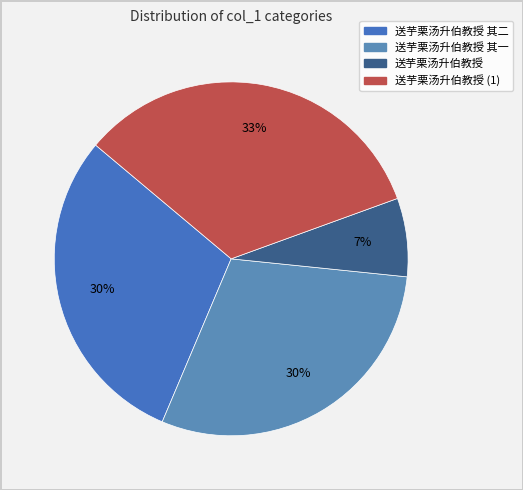

Which slice is the smallest?

送芋栗汤升伯教授